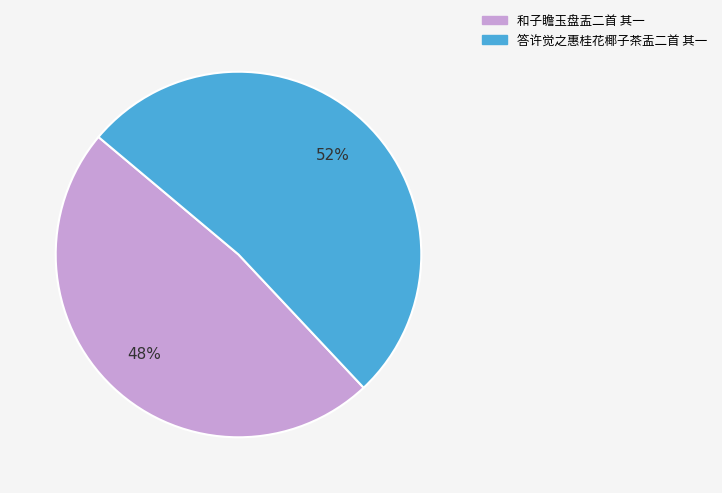

Which category has the smallest portion of the pie?

和子瞻玉盘盂二首 其一